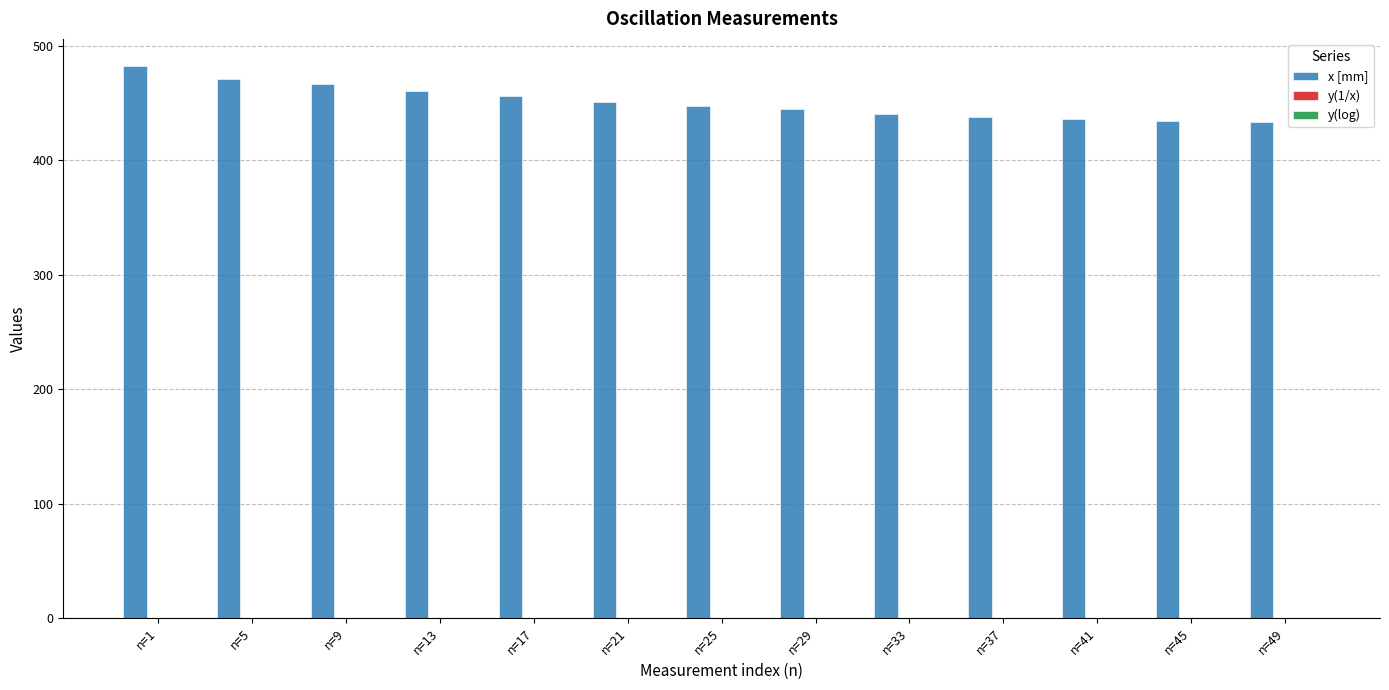

How many groups of bars are there?

13